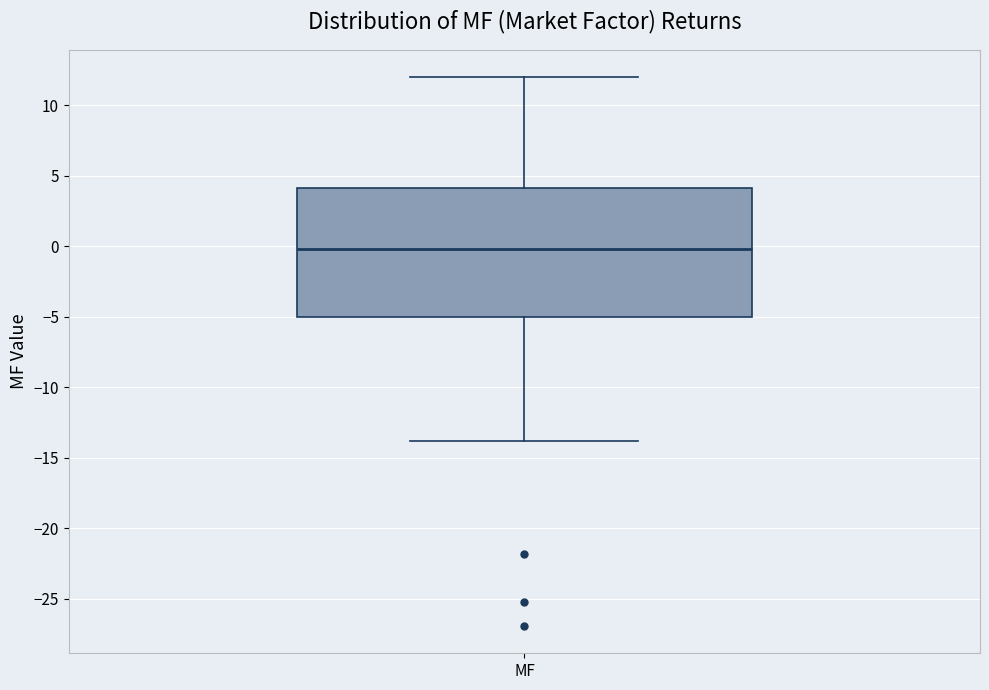

Transcribe this box plot: give where the median line is, the range the box spans, and where the two whiskers end, as read against the y-axis. The values are not printed on the chart, so give them approximately, as read against the axis.

median 0, box -5 to 4, whiskers -14 to 12